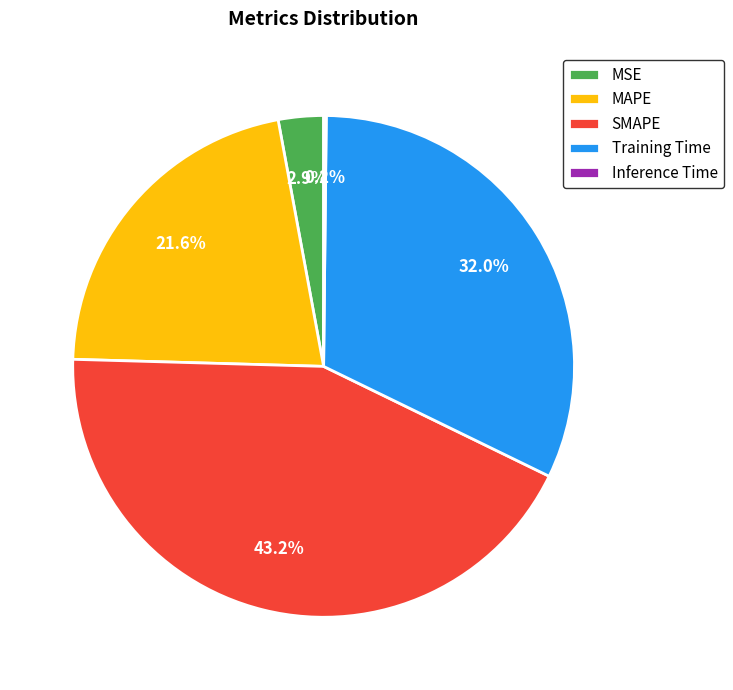

Between MSE and SMAPE, which is larger?

SMAPE